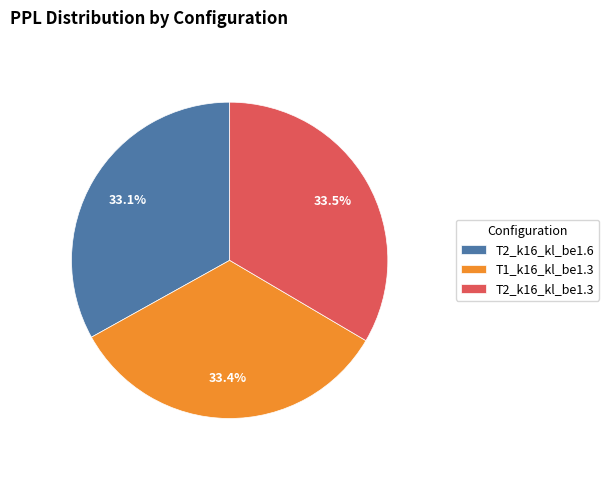

Combined, do T2_k16_kl_be1.3 and T2_k16_kl_be1.6 account for over 50%?

Yes